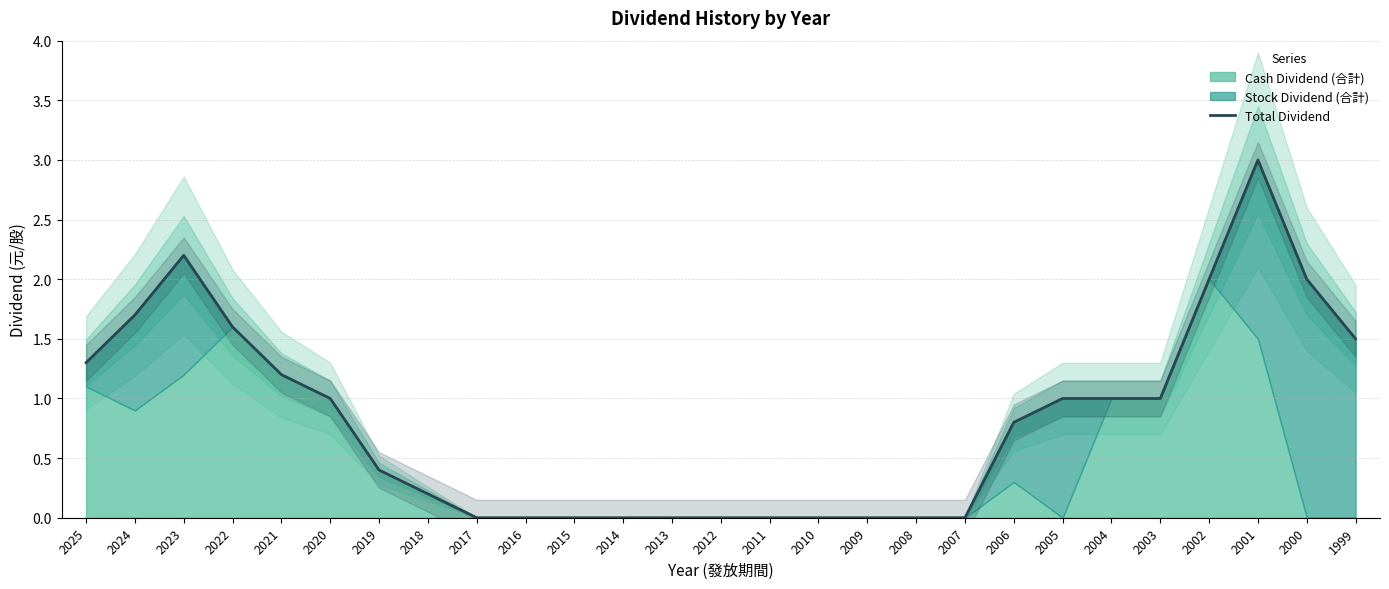

At which category does the chart reach its minimum across all series?

2017